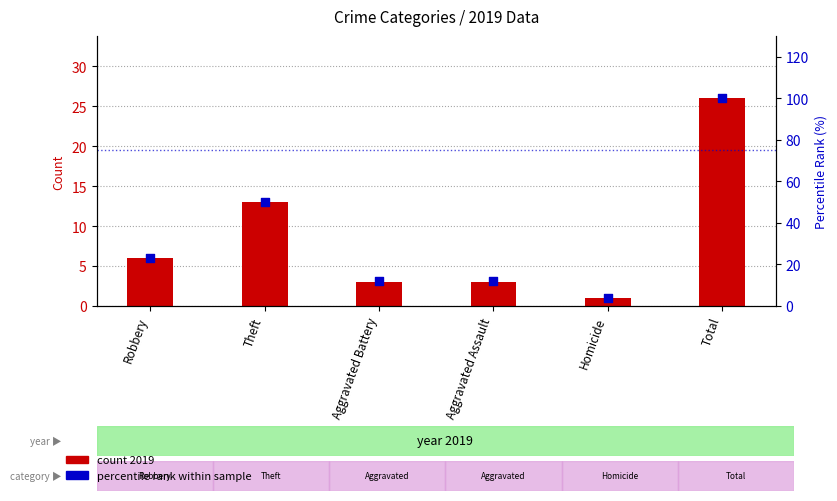

Which series contains the lowest Y value?

count 2019